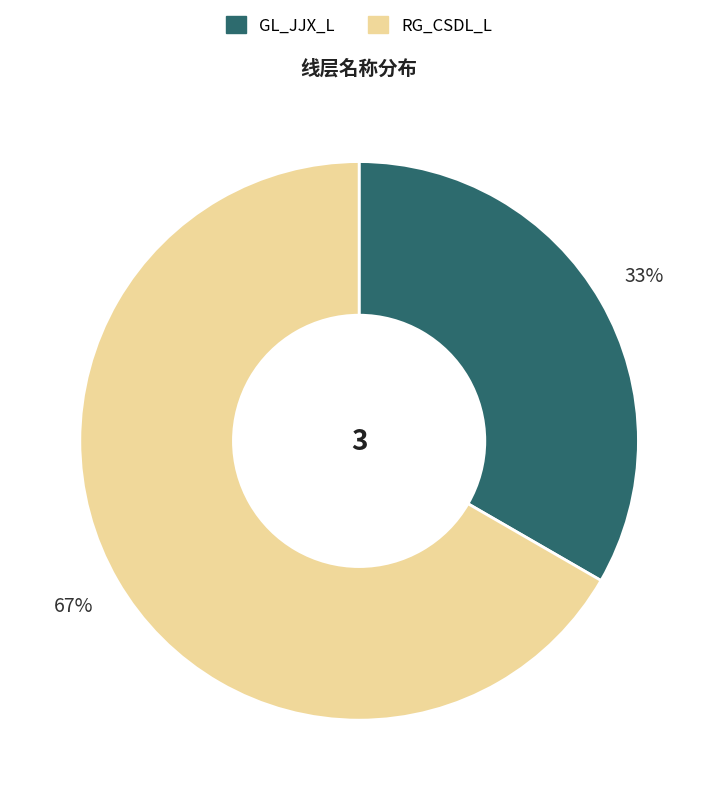

Between RG_CSDL_L and GL_JJX_L, which is larger?

RG_CSDL_L